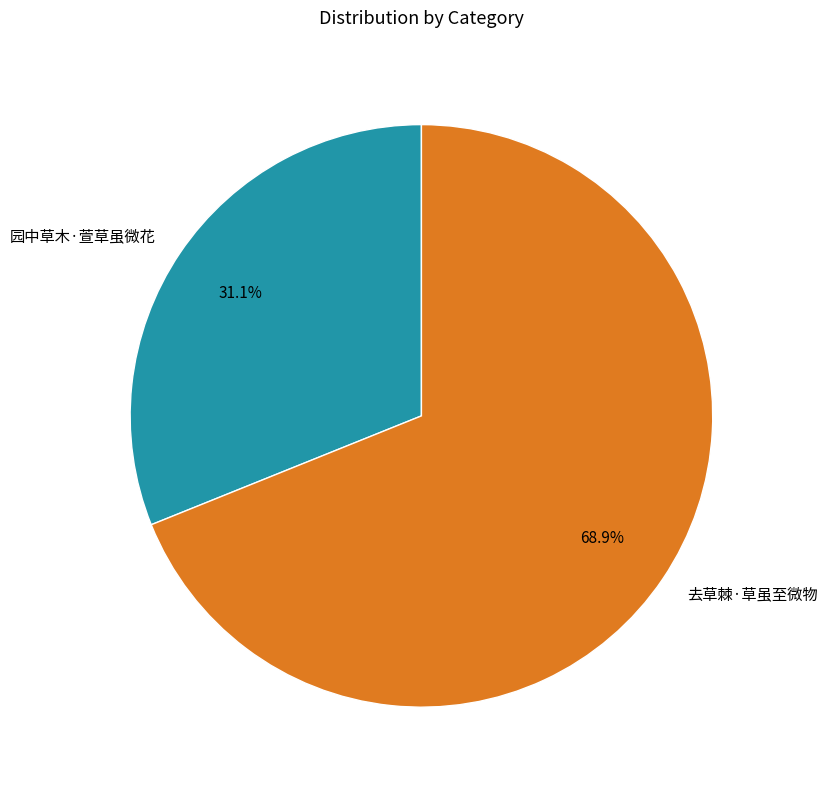

What is the largest slice in the pie chart?

去草棘·草虽至微物